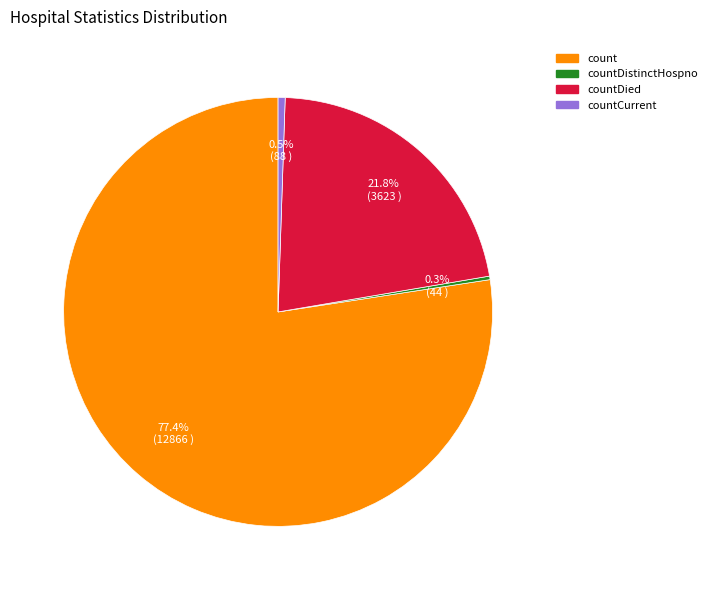

Does any single category account for the majority?

Yes